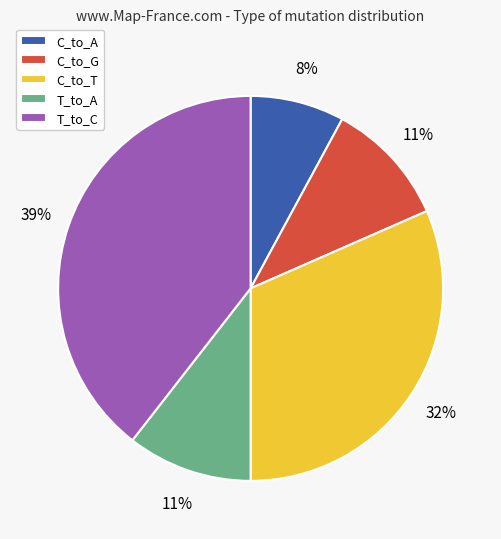

To the nearest percent, what is the combined percentage of T_to_C and C_to_G?

50%